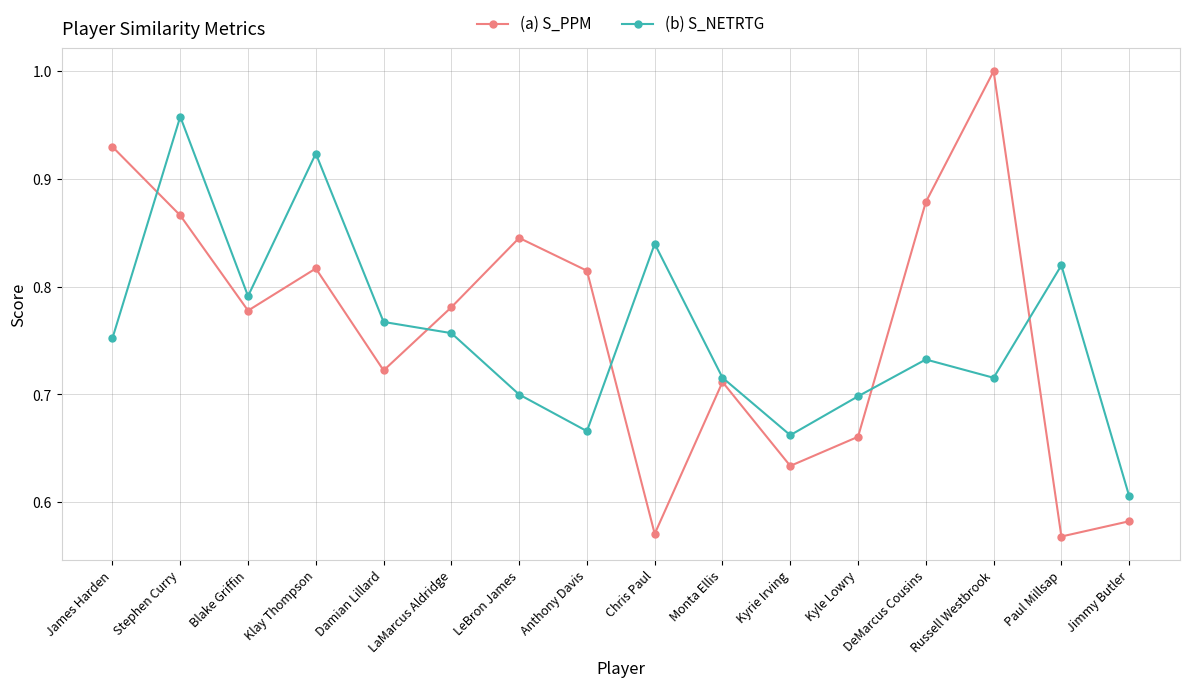

True or false: (a) S_PPM has a value of 0.4 at LaMarcus Aldridge.

False